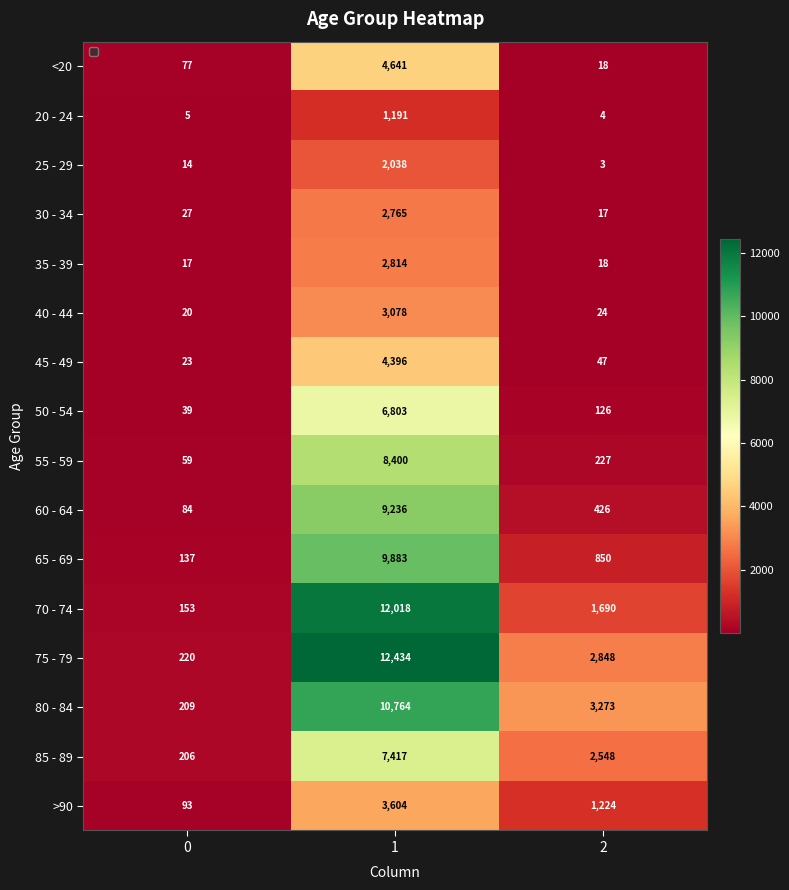

What is the maximum value for 45 - 49?

4396